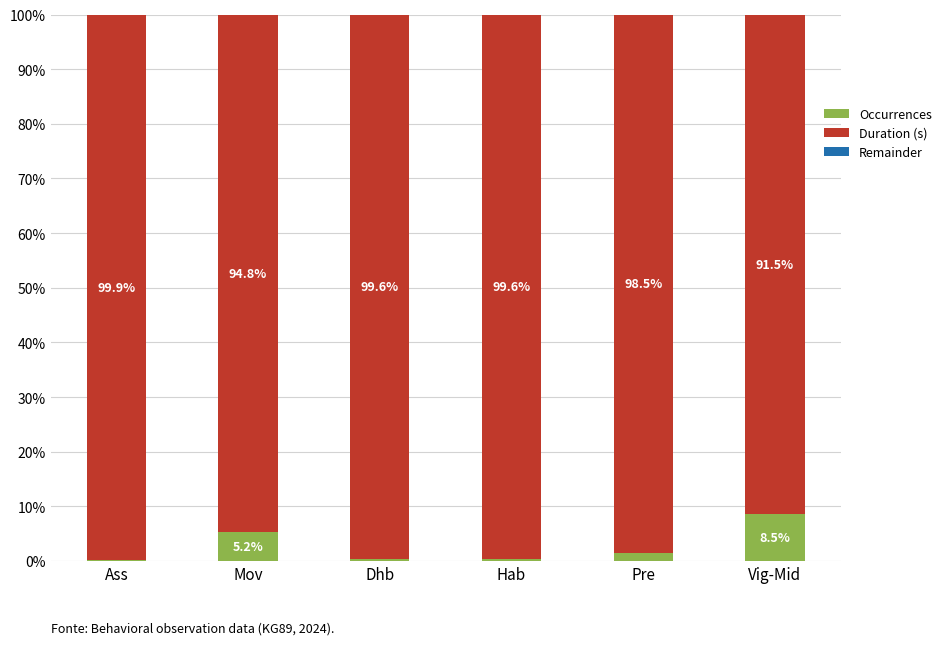

Are the bars horizontal?

No